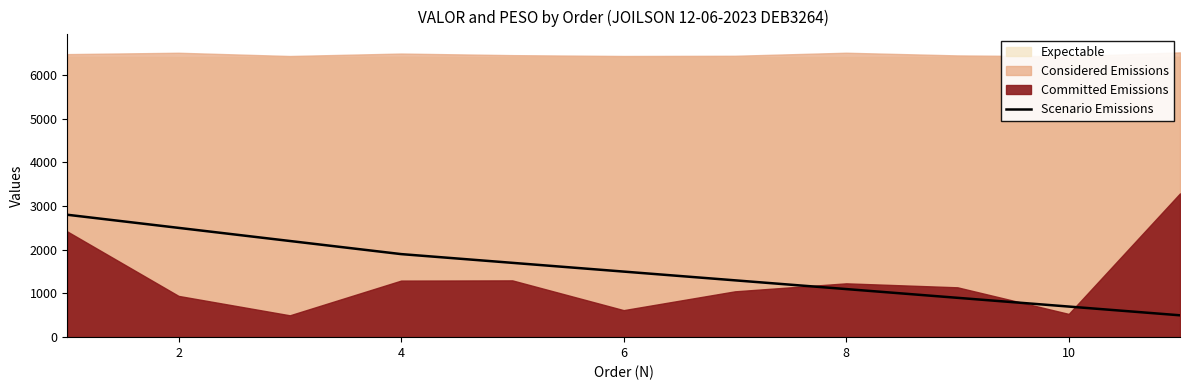

What is the difference between the values at 0 and 9?

2100